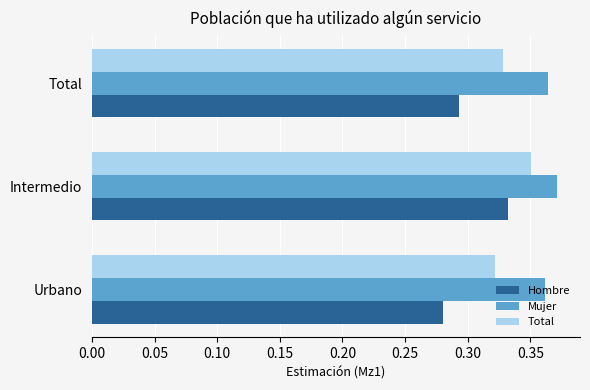

Which series has the largest range (max minus min)?

Hombre